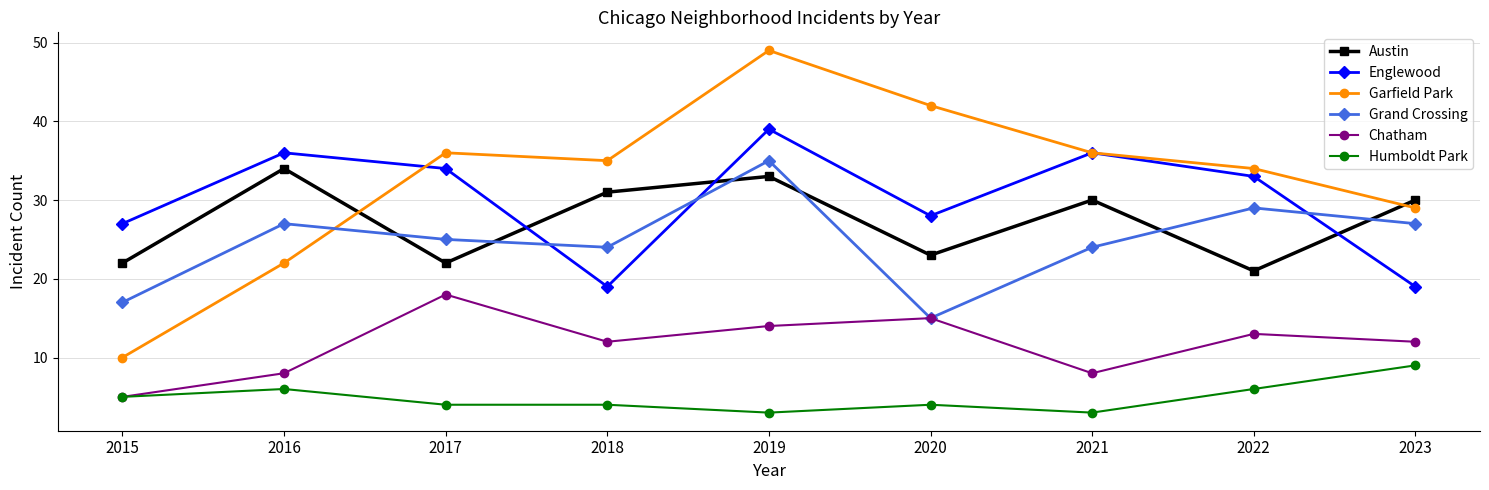

What is the sum of the Grand Crossing values at 2021 and 2022?

53